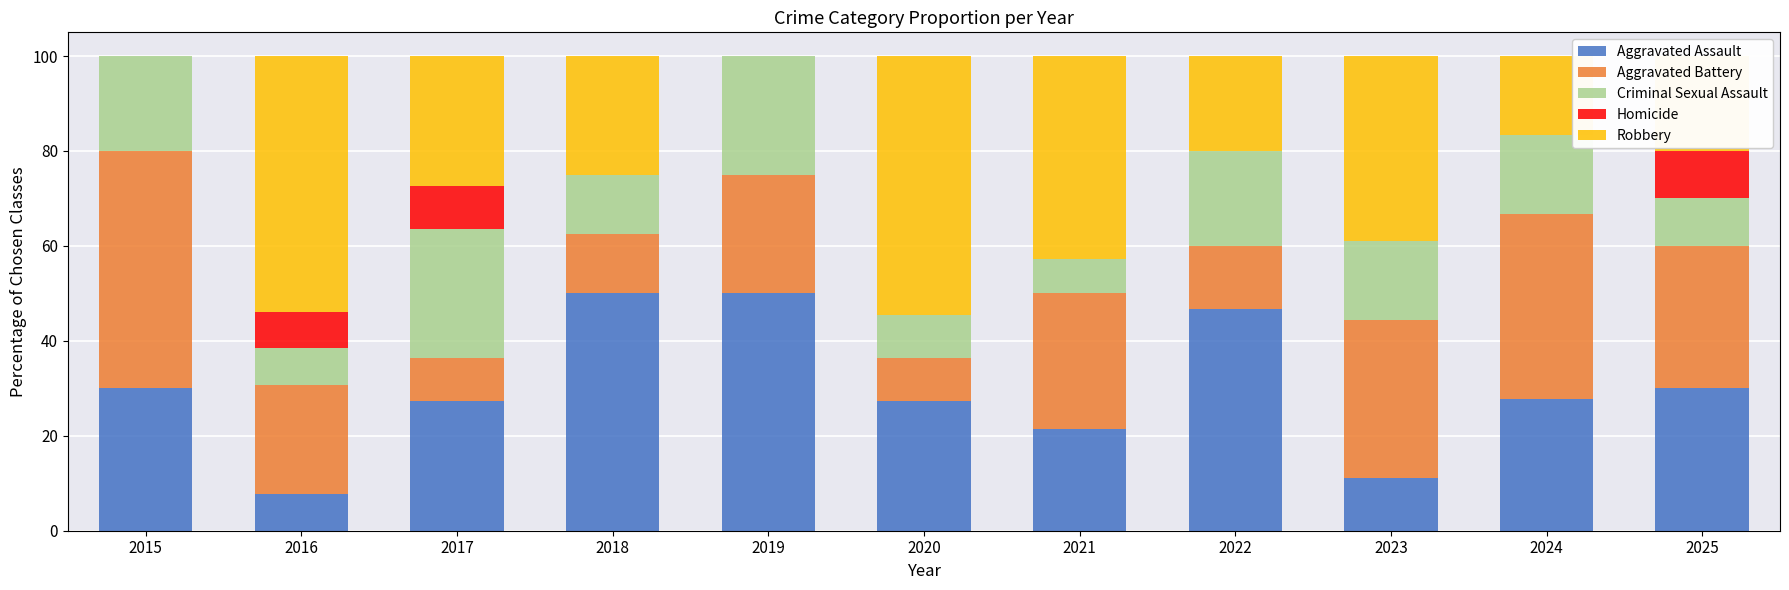

What is the total value across all series at 2015?

100.0